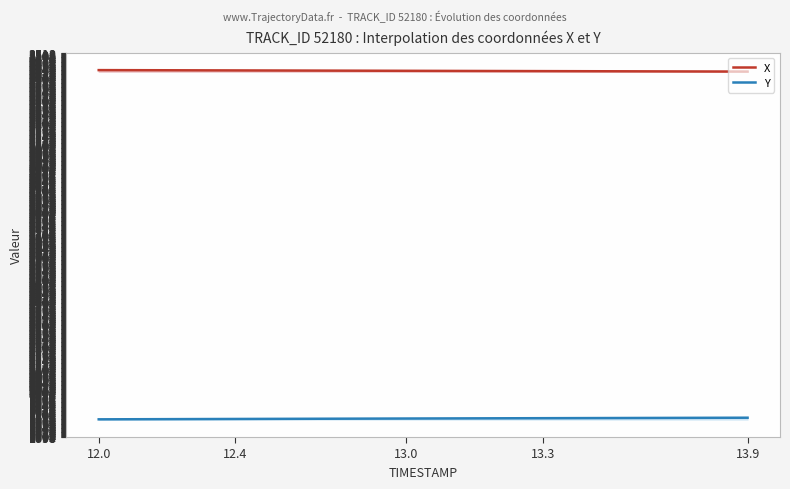

Which category has the highest value across all series?

12.0